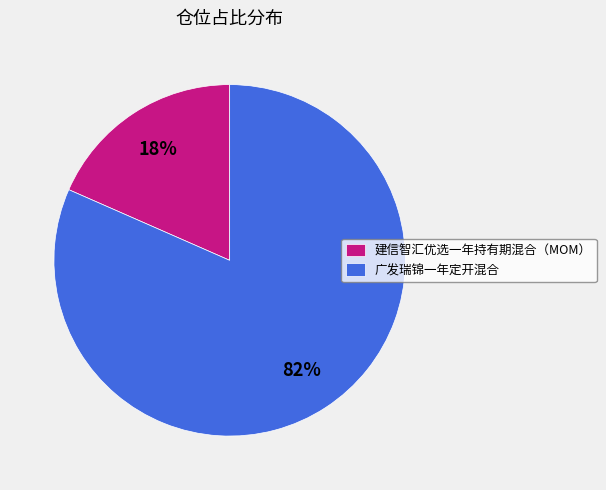

What is the ratio of the value at 建信智汇优选一年持有期混合（MOM） to the value at 广发瑞锦一年定开混合?

0.2